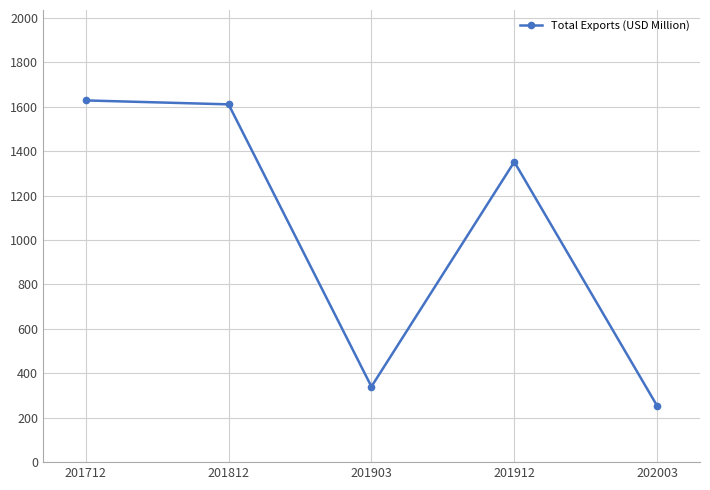

Is it true that the value at 201903 is 339.9?

True